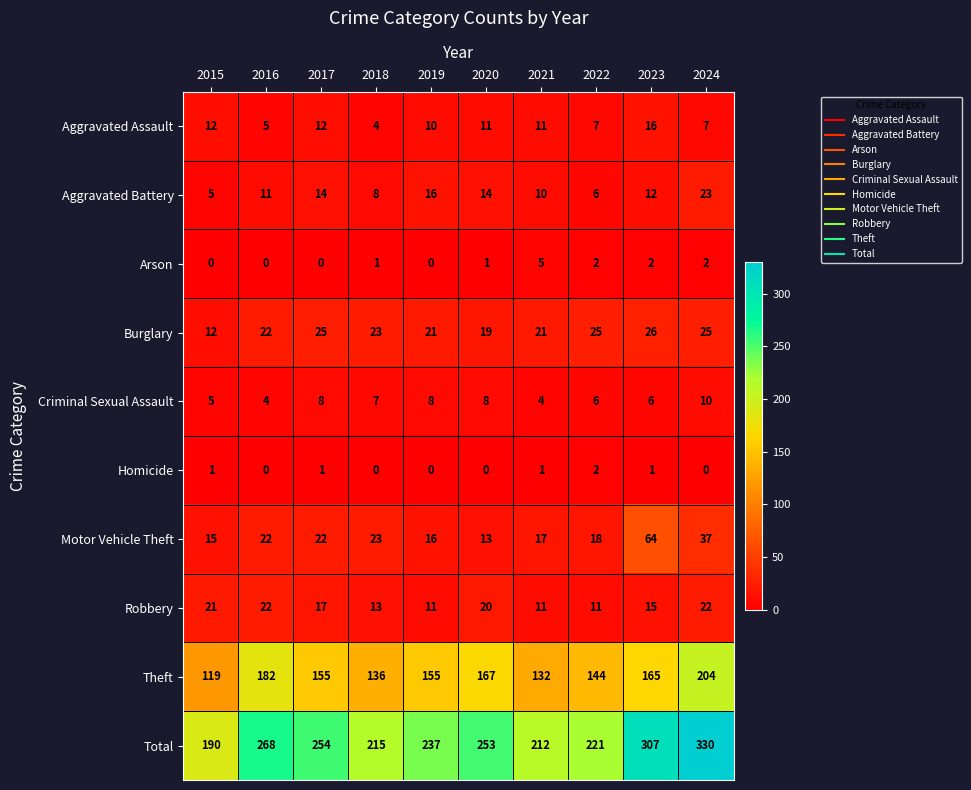

List the labels in order of Total value, smallest first.

2015, 2021, 2018, 2022, 2019, 2020, 2017, 2016, 2023, 2024